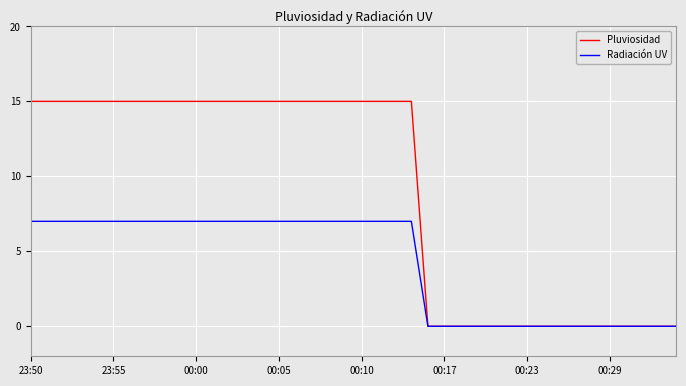

Which series has the widest spread of values?

Pluviosidad